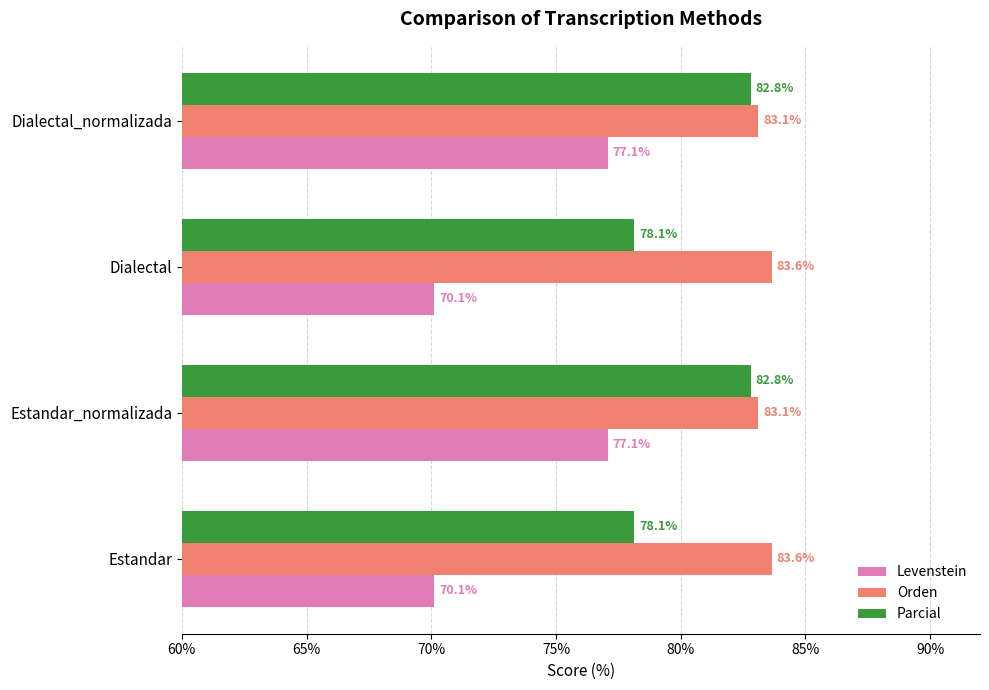

What is the smallest value displayed?

70.1